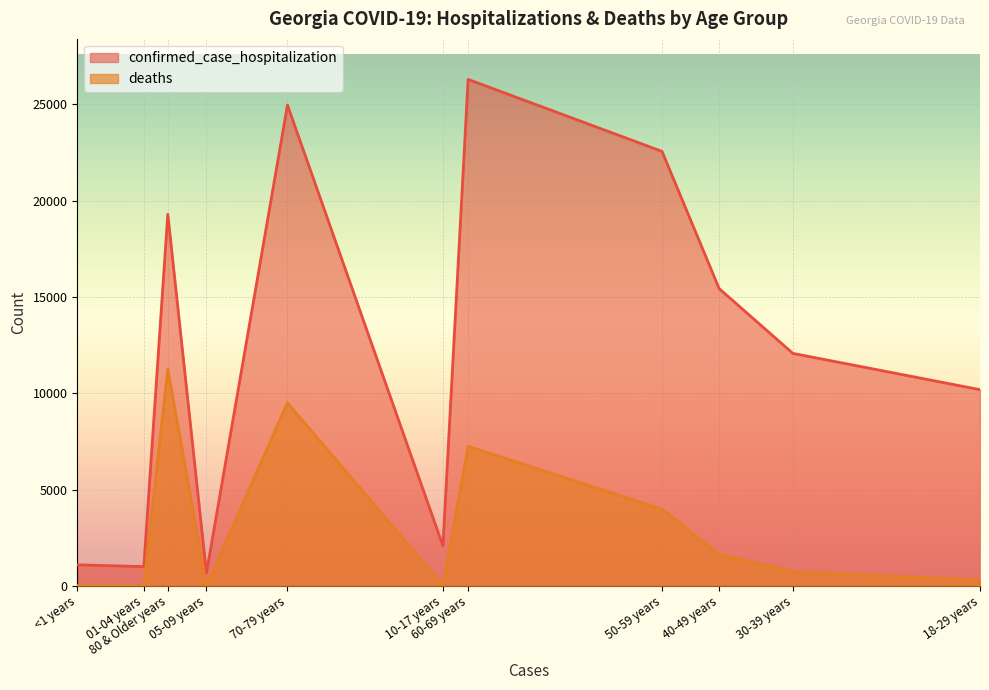

What is the sum of the confirmed_case_hospitalization values at 60-69 years and 80 & Older years?

45590